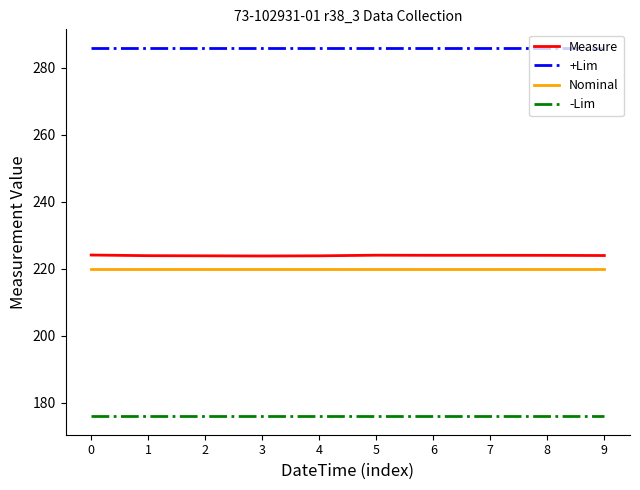

What is the difference between the maximum and minimum values in the Measure series?

0.3